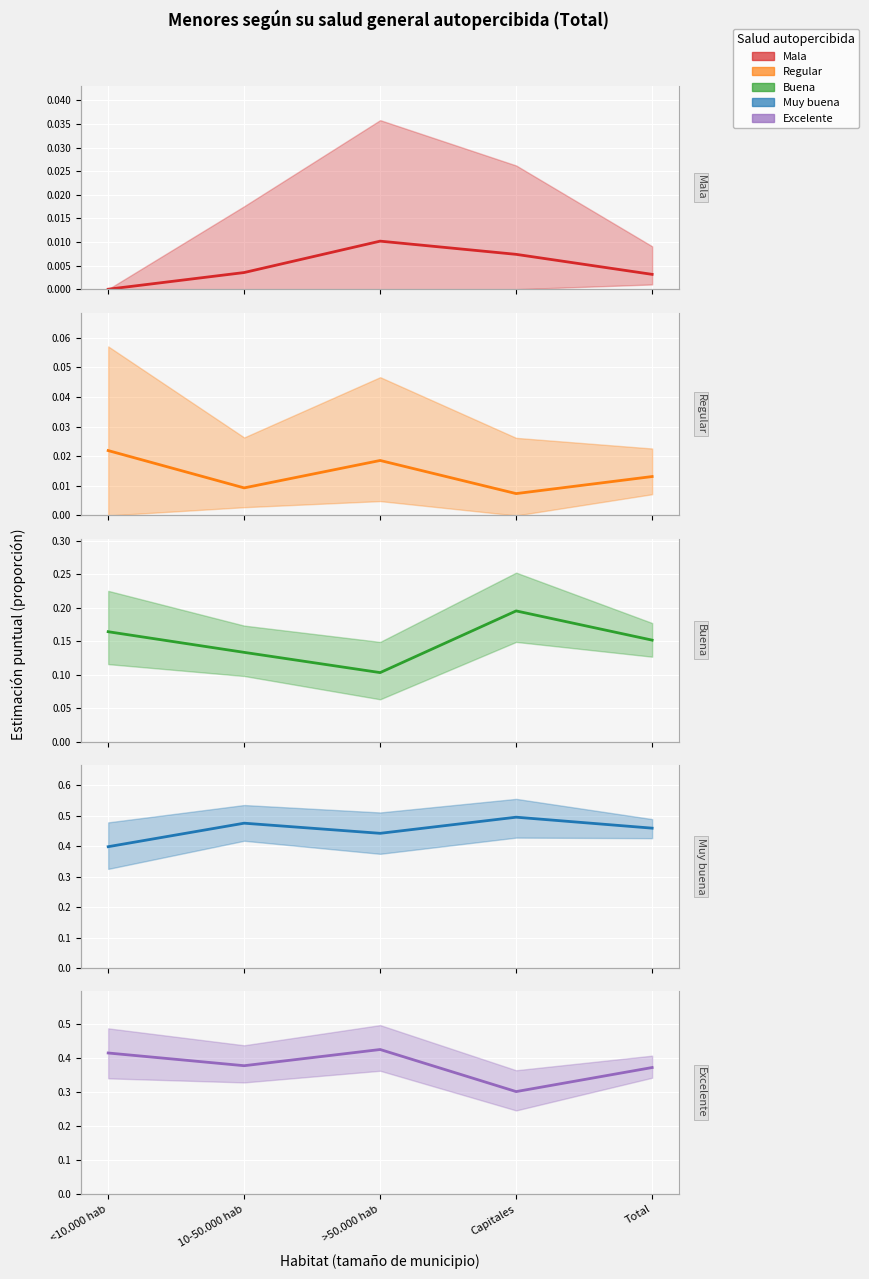

Reading left to right, what are all the values shown in this chart?

Mala: 0.0	0.0	0.0	0.0	0.0
Regular: 0.0	0.0	0.0	0.0	0.0
Buena: 0.2	0.1	0.1	0.2	0.2
Muy buena: 0.4	0.5	0.4	0.5	0.5
Excelente: 0.4	0.4	0.4	0.3	0.4